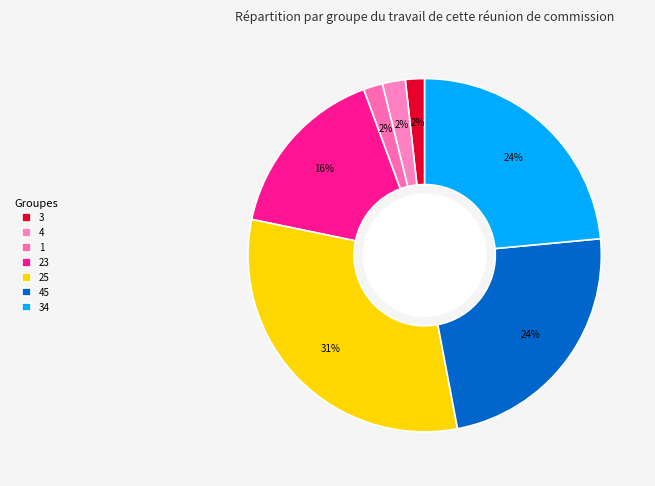

How many segments does this pie chart have?

7